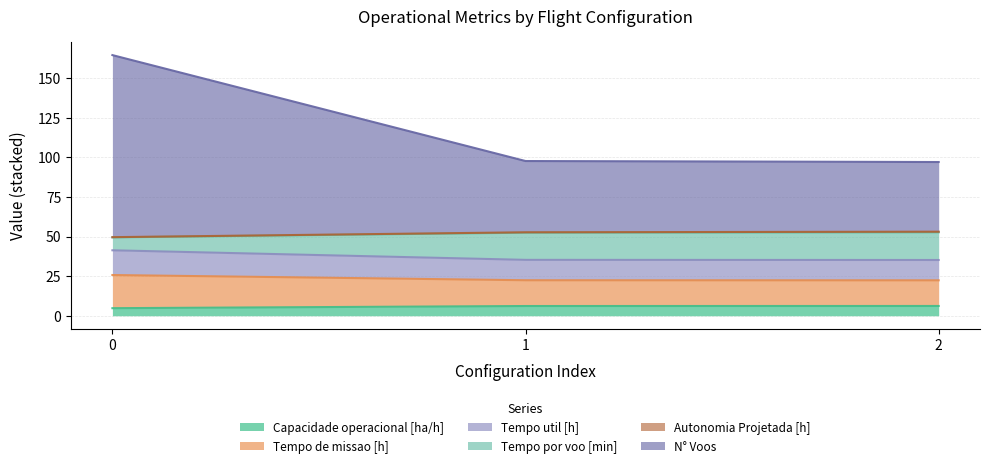

Between 0 and 2, which is larger?

2